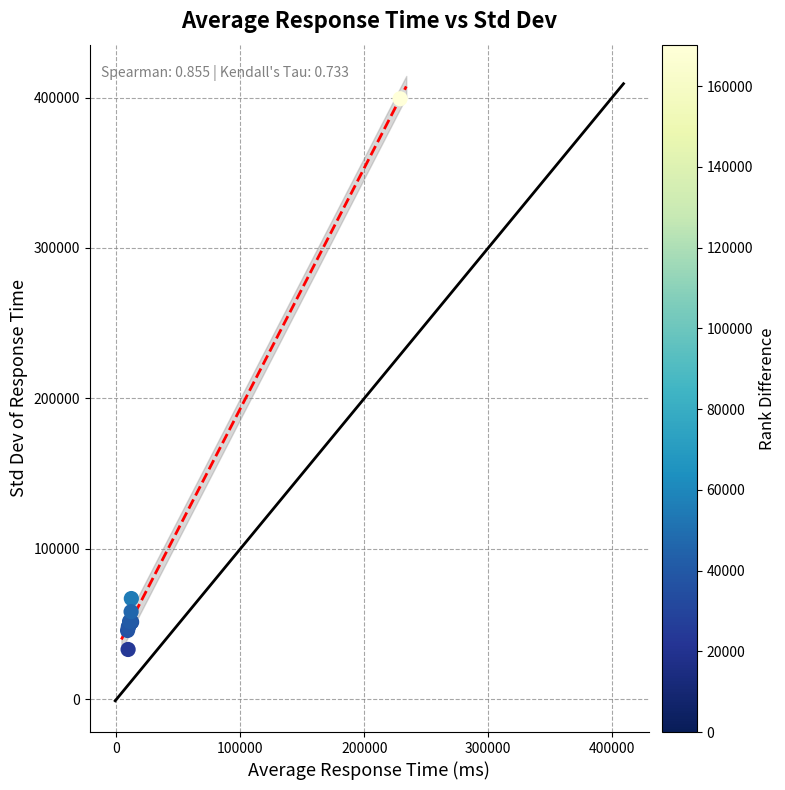

What Y value in the scatter plot is closest to 216154?

66960.3